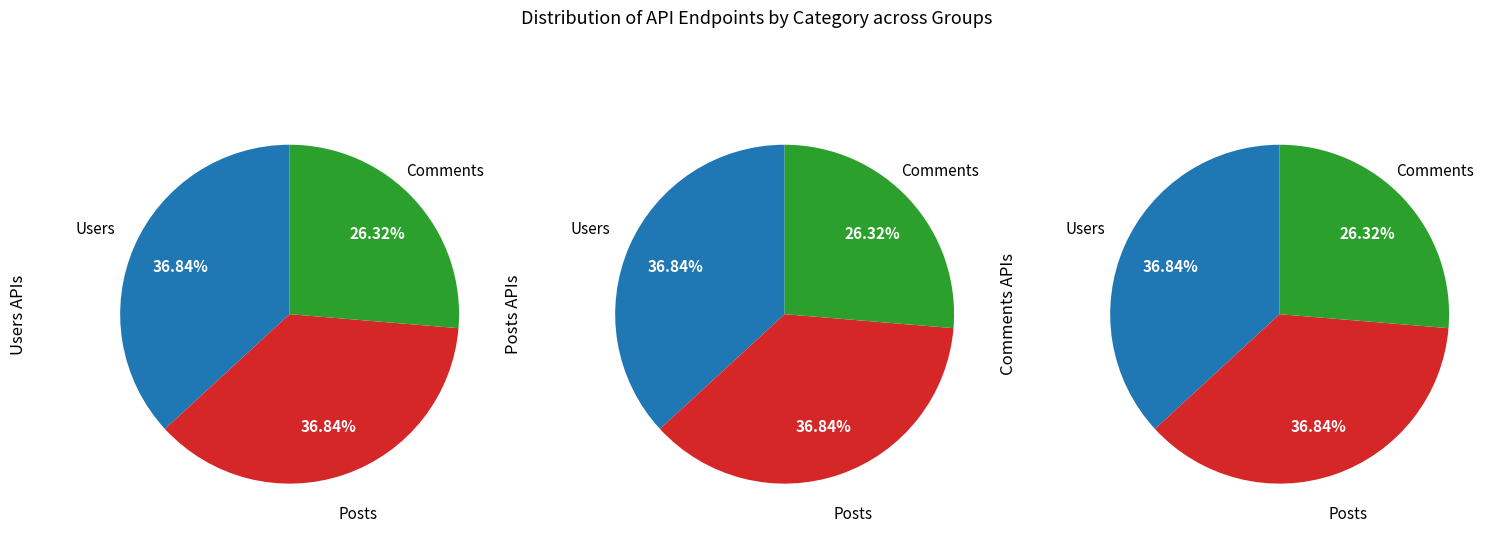

Which has a higher value, Users or Comments?

Users